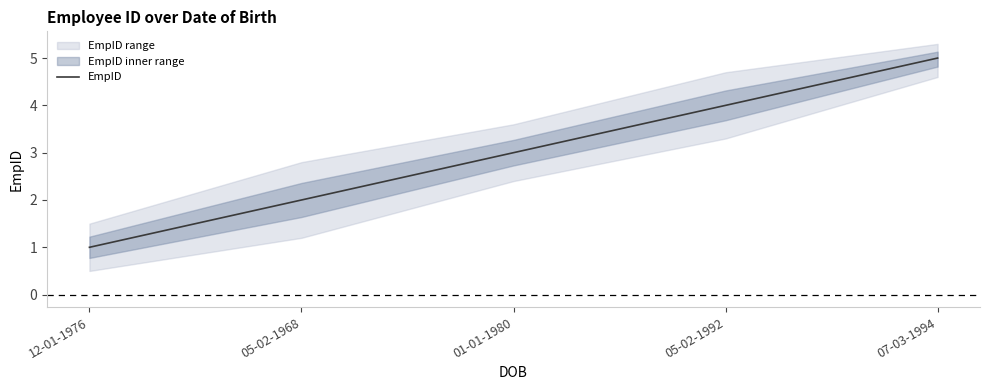

What is the change in value from 05-02-1968 to 05-02-1992?

+2